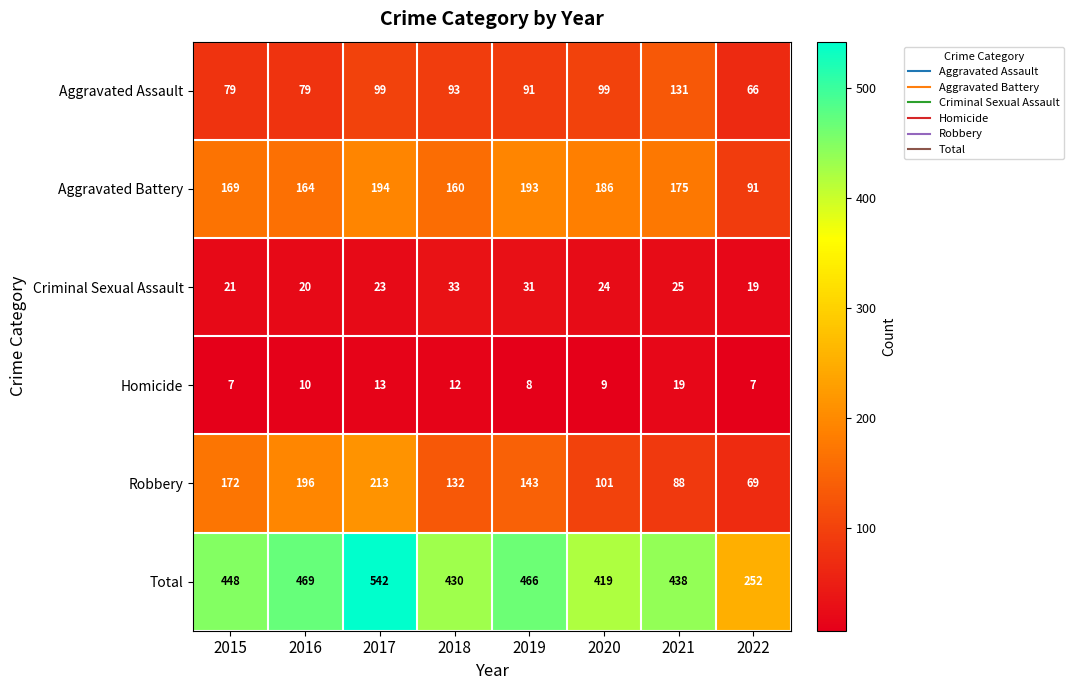

Which series has the largest range (max minus min)?

Total